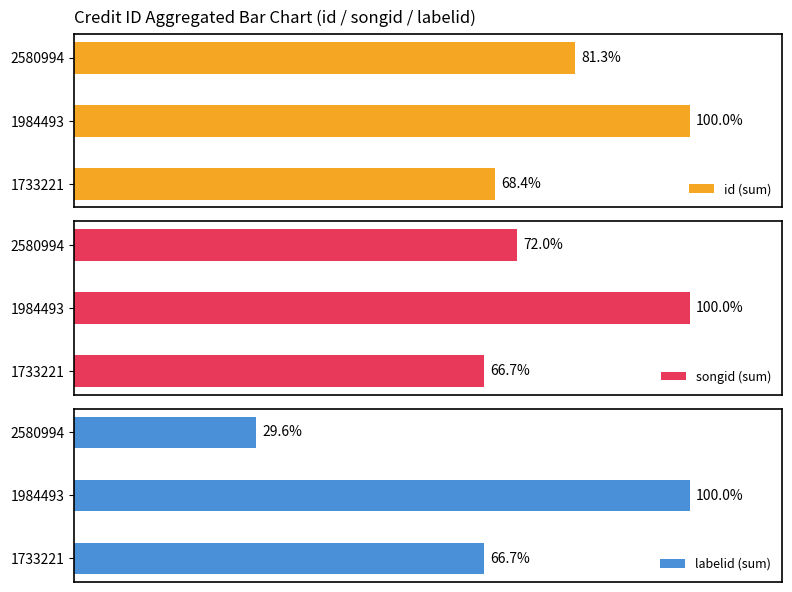

Reading left to right, transcribe all the data shown in this chart.

id (sum): 68.4	100.0	81.3
songid (sum): 66.7	100.0	72.0
labelid (sum): 66.7	100.0	29.6